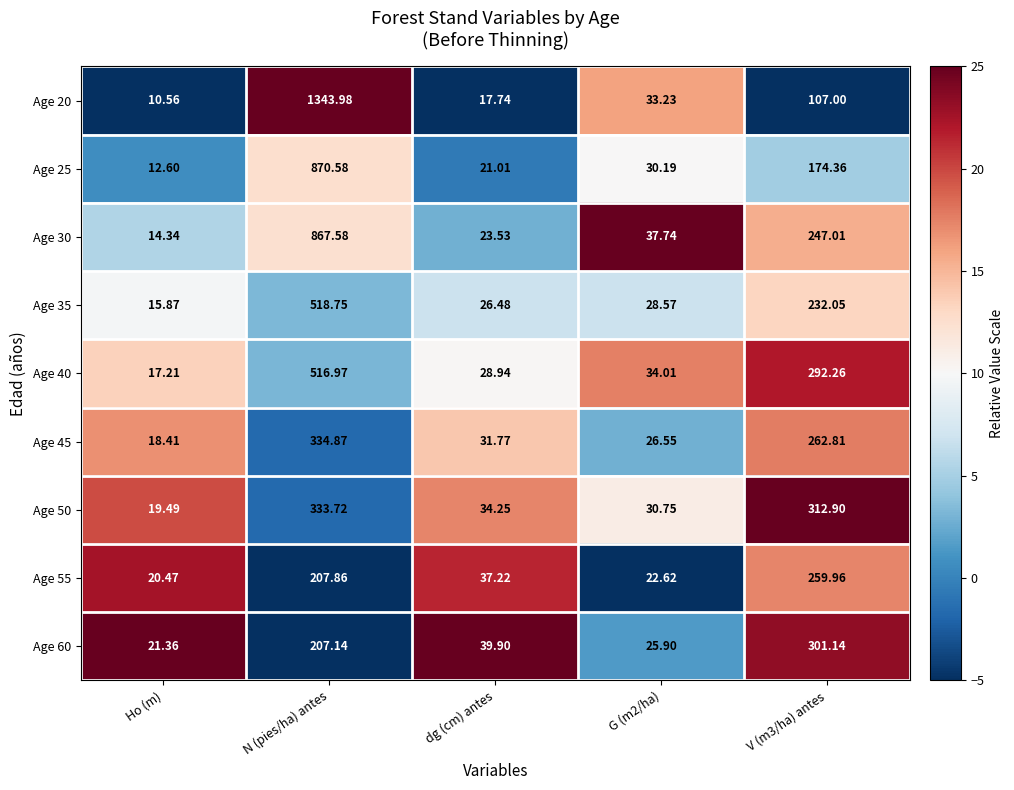

Which series has the widest spread of values?

Age 20